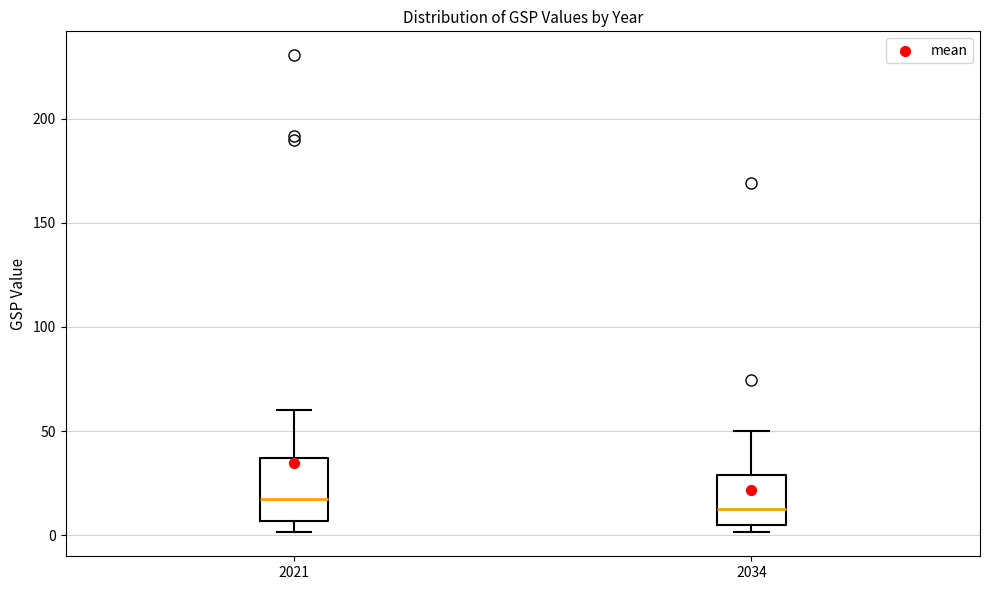

Where does the median line of the box at x = 2021 sit on the y-axis? The values are not printed on the chart, so give them approximately, as read against the axis.

15